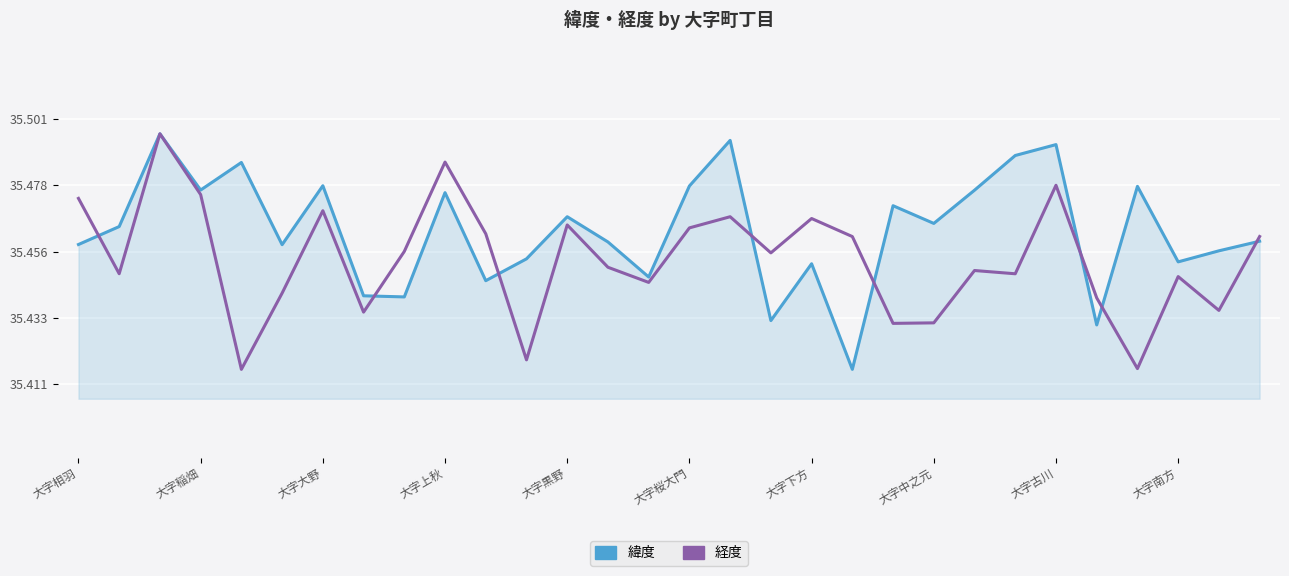

In 緯度, how many points are lower than both neighbors (excluding endpoints)?

10